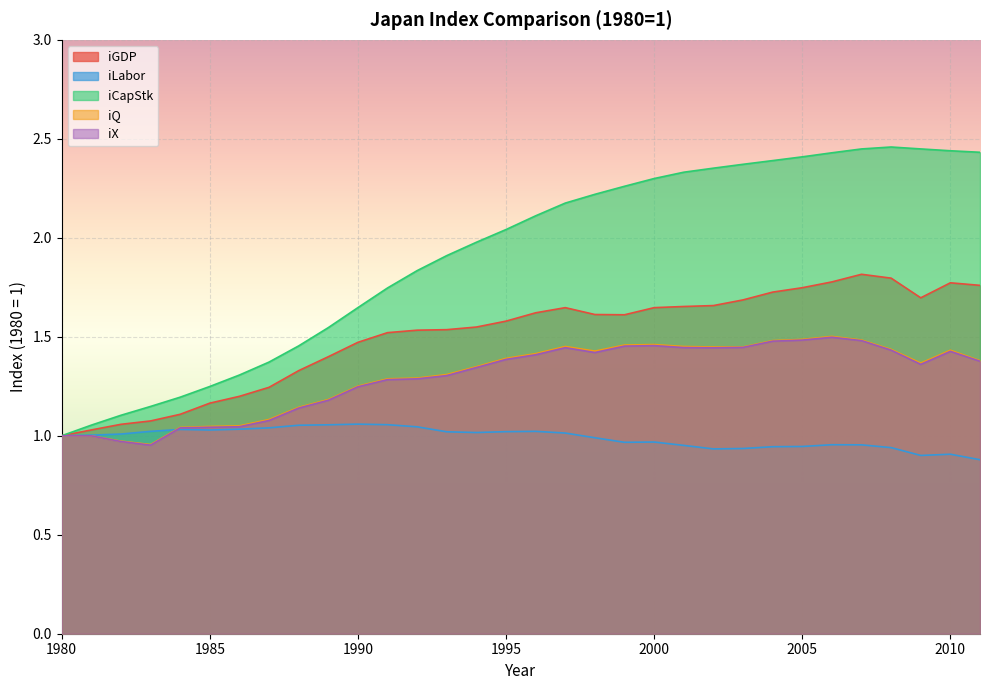

Between 1988 and 1983, which is larger?

1988